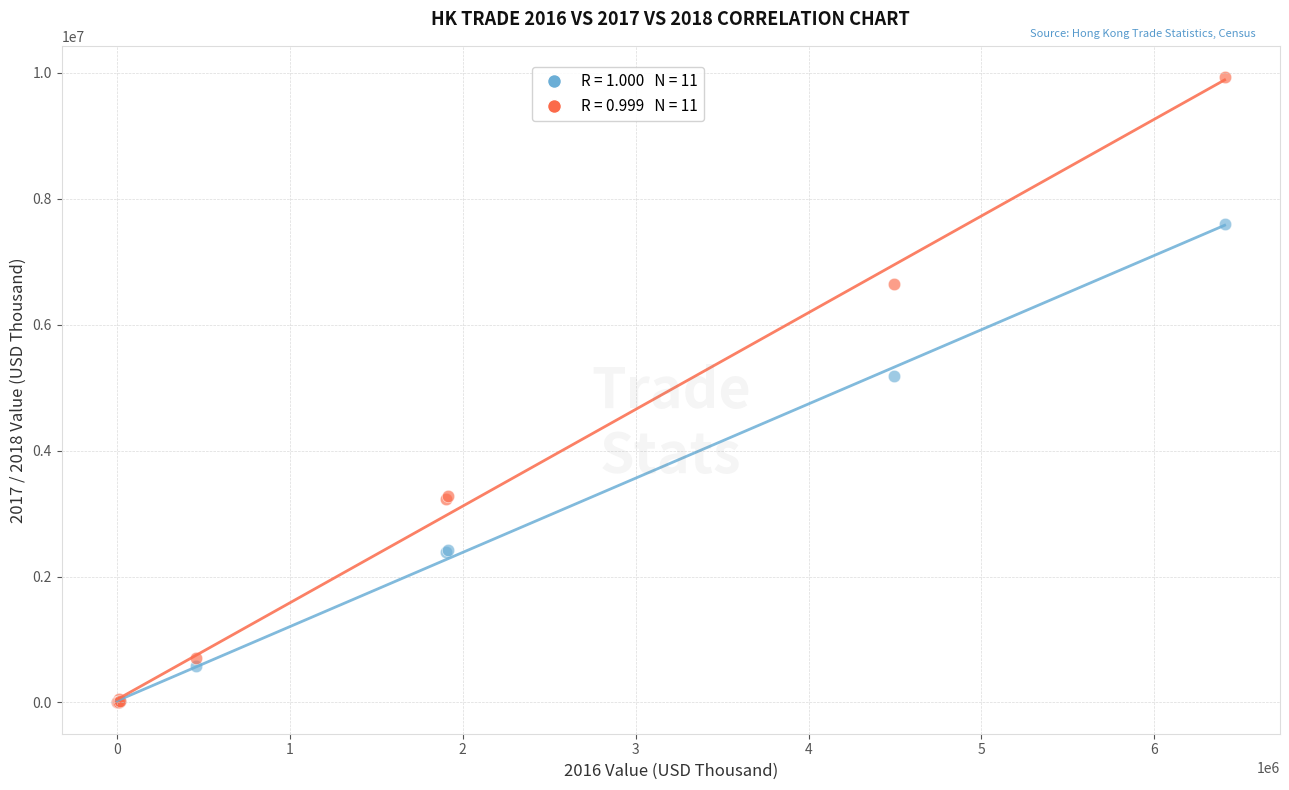

Across all series, what Y value is closest to 4966284?

5182545.2